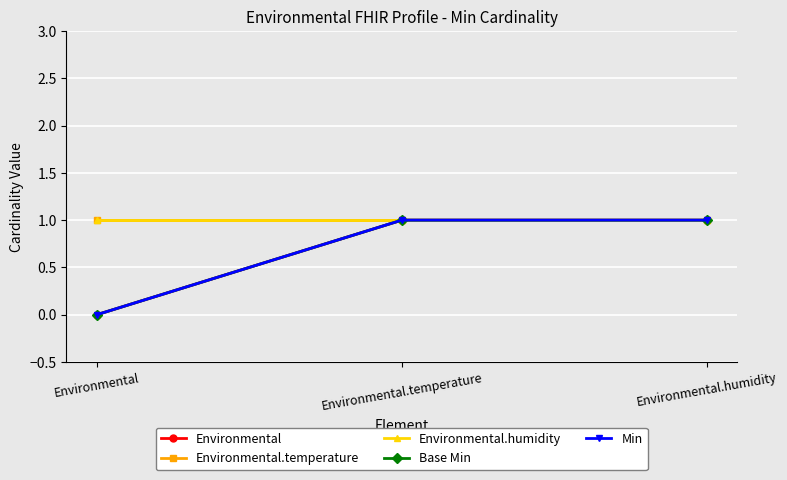

Which series has the largest total across all categories?

Environmental.temperature